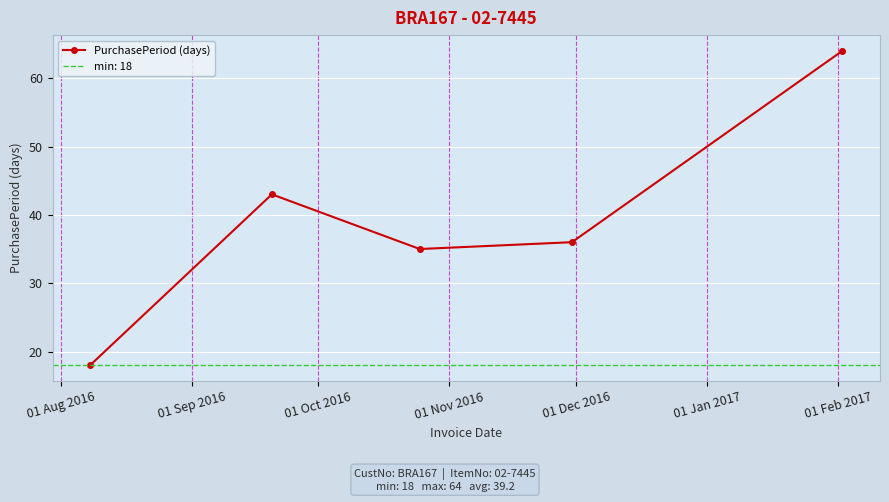

How many values in the PurchasePeriod (days) series are below 36?

2